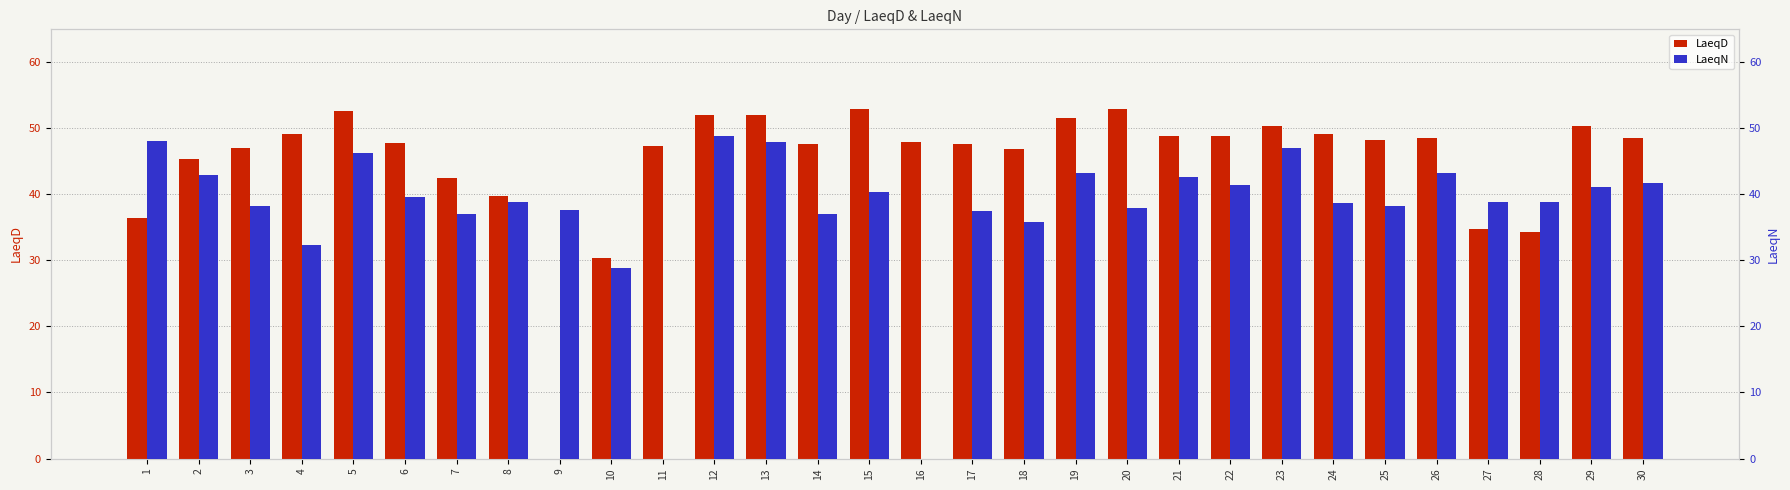

How many bars are there in total?

60